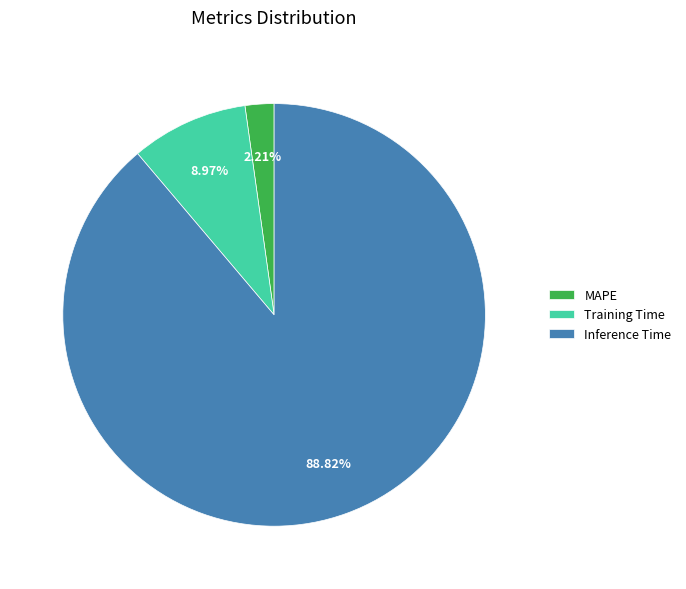

To the nearest percent, what percentage of the pie is Training Time?

9%